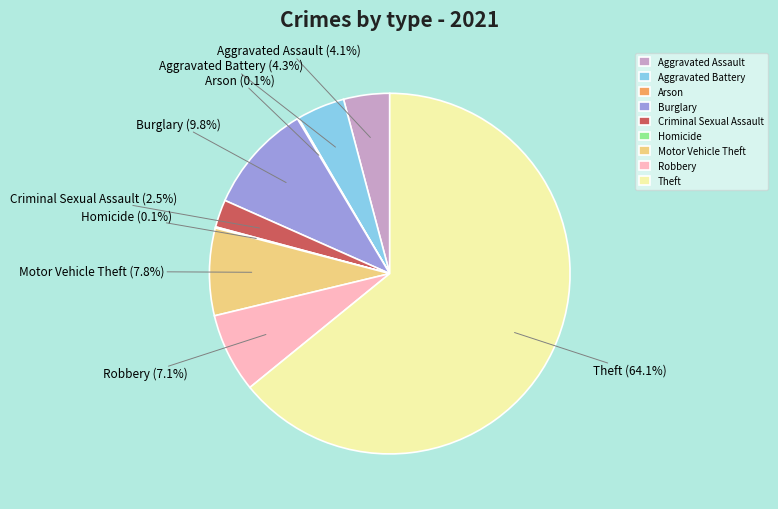

Is it true that Motor Vehicle Theft is 1% of the pie?

False